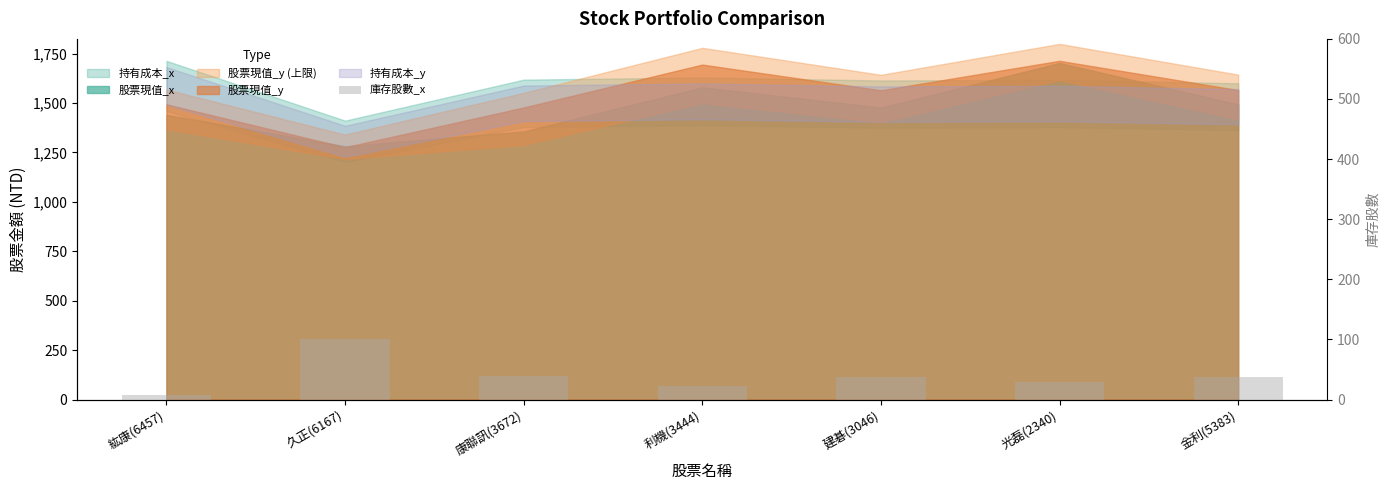

What position from the left is 光磊(2340)?

6